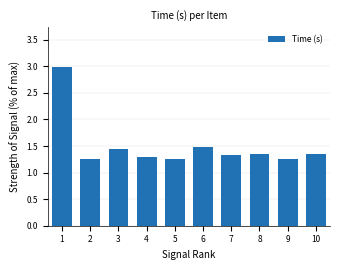

What is the change in value from 5 to 10?

+0.1